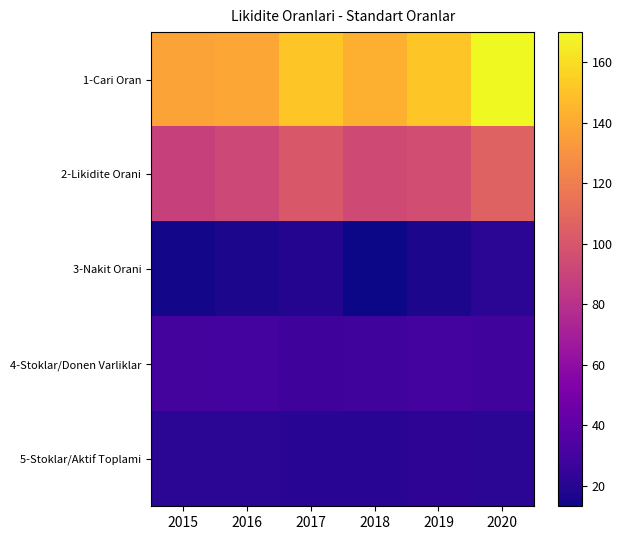

At 2018, list the series in order from smallest to largest.

3-Nakit Orani, 5-Stoklar/Aktif Toplami, 4-Stoklar/Donen Varliklar, 2-Likidite Orani, 1-Cari Oran